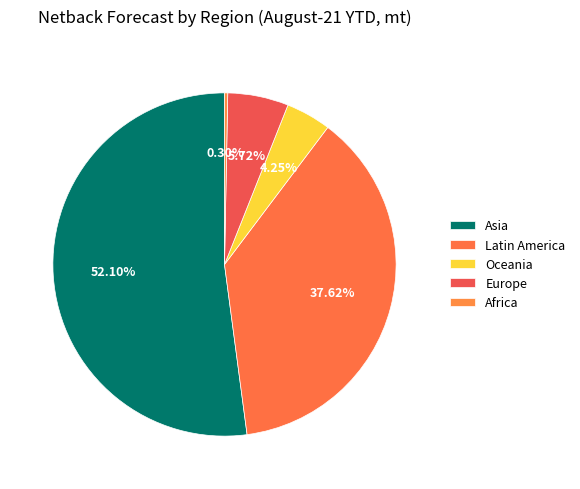

True or false: Latin America accounts for 29% of the total.

False